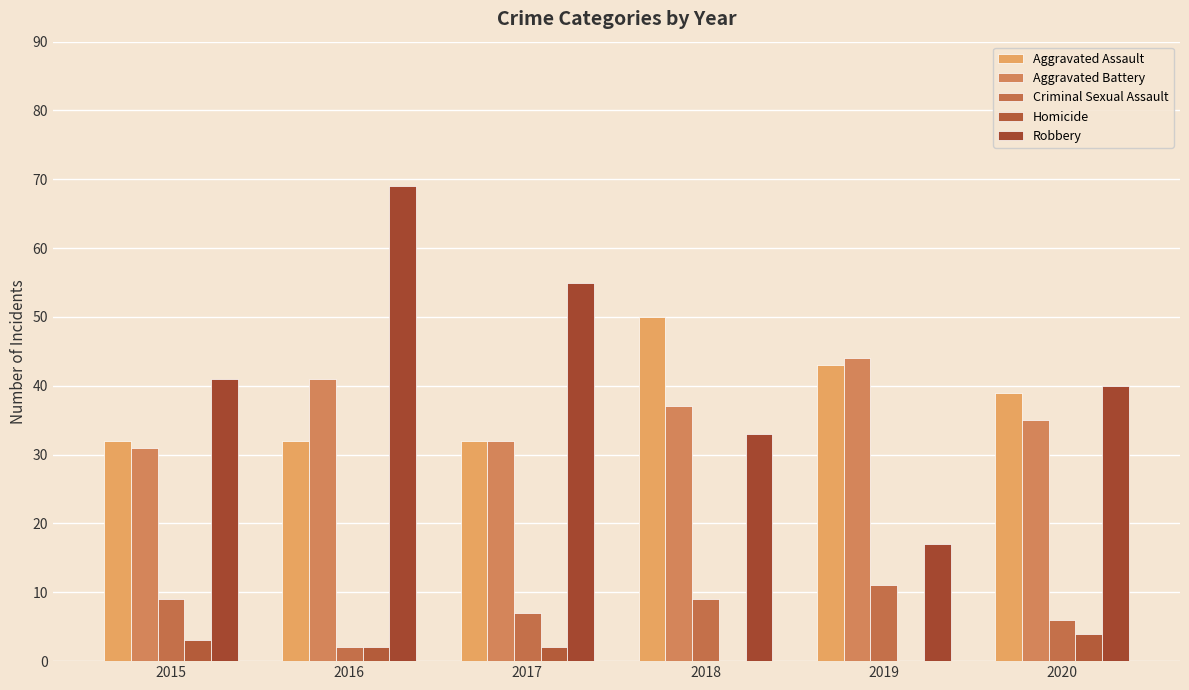

Are the bars horizontal?

No